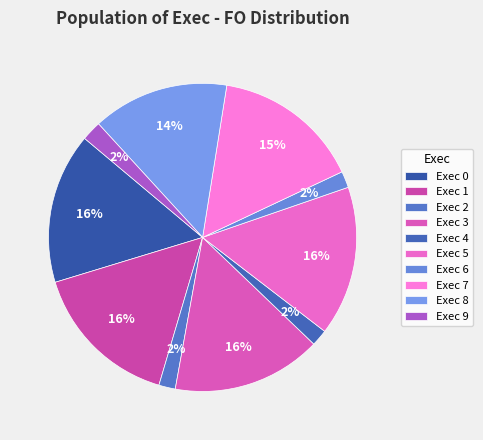

How many slices are in this pie chart?

10